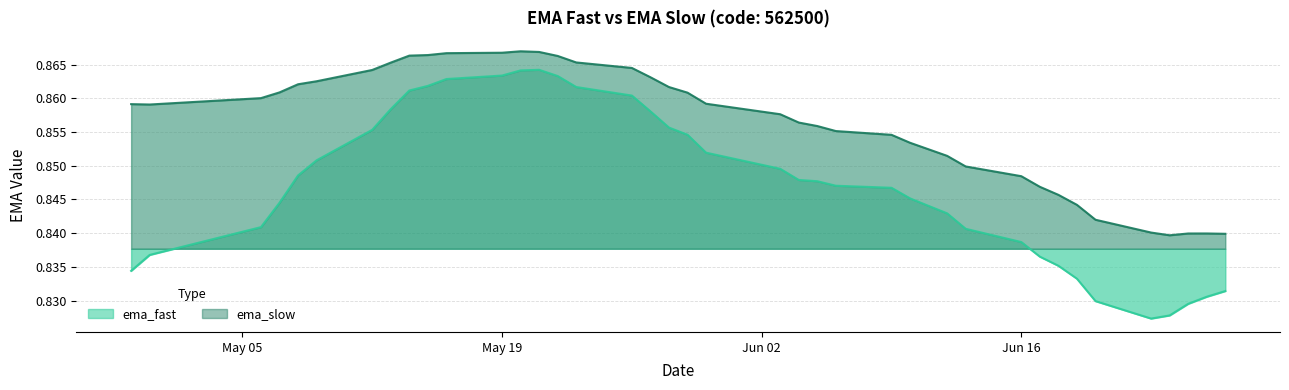

Is the value of ema_slow at 20 greater than the value of ema_fast at 21?

Yes